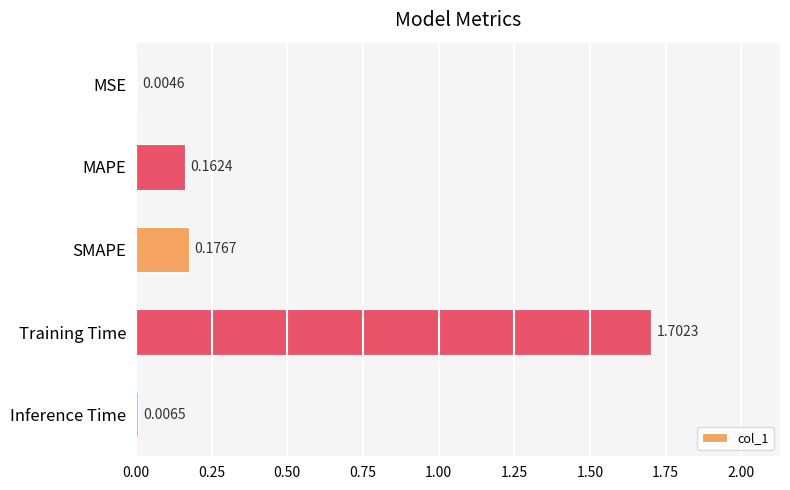

What is the change in value from Training Time to Inference Time?

-1.7